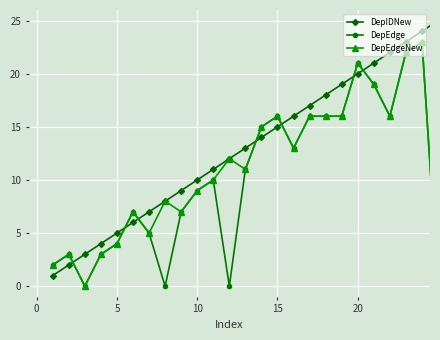

True or false: DepEdgeNew and DepIDNew cross at least once.

True